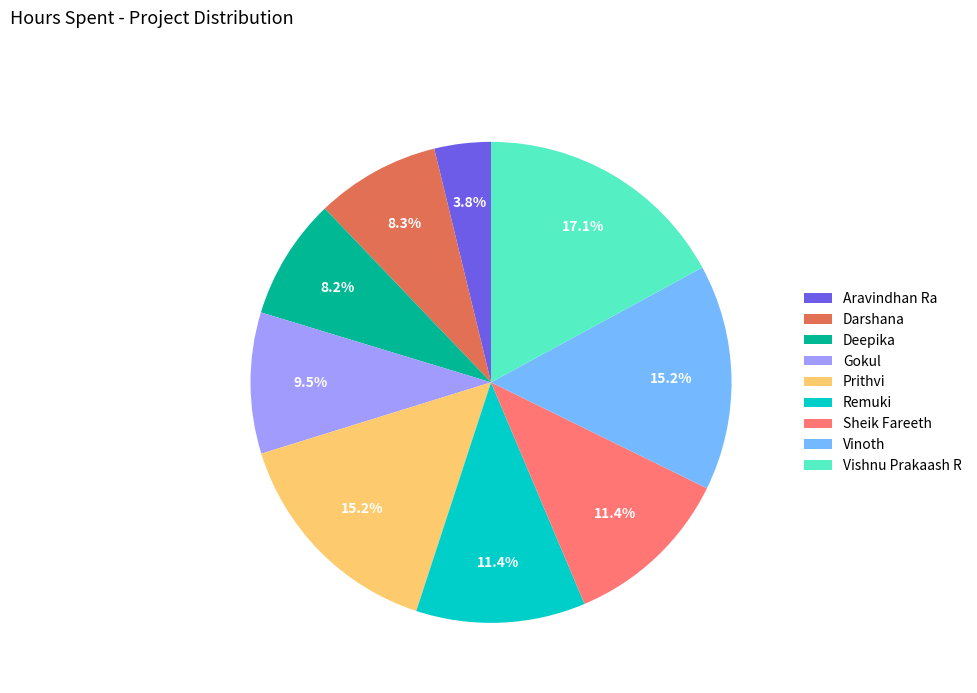

True or false: Vishnu Prakaash R accounts for 17% of the total.

True